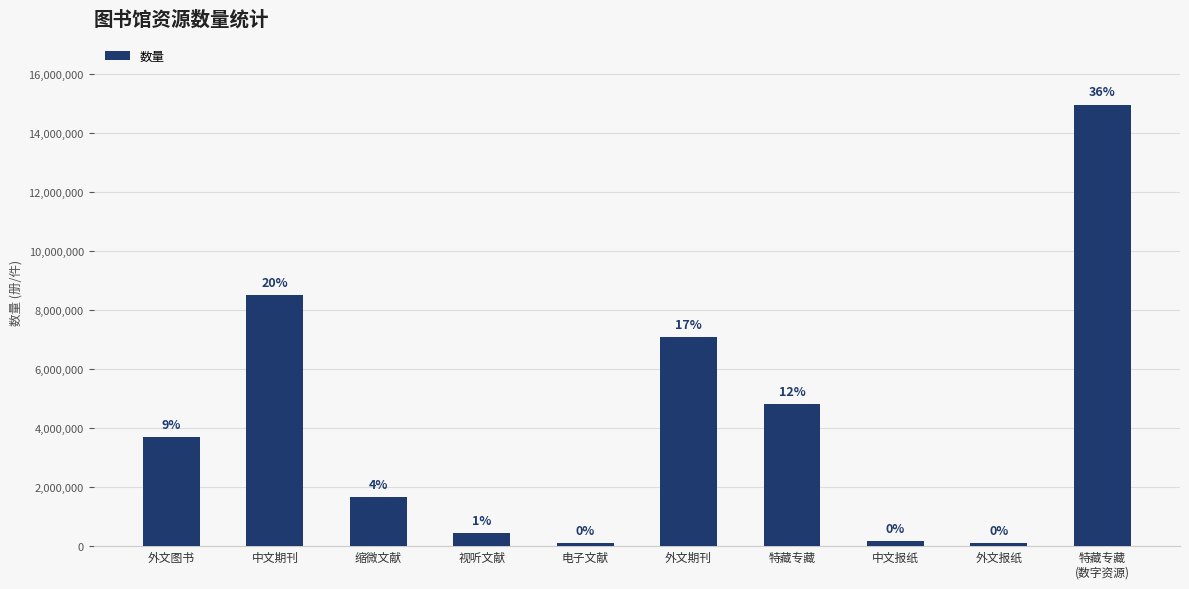

What is the greatest value displayed?

14963449